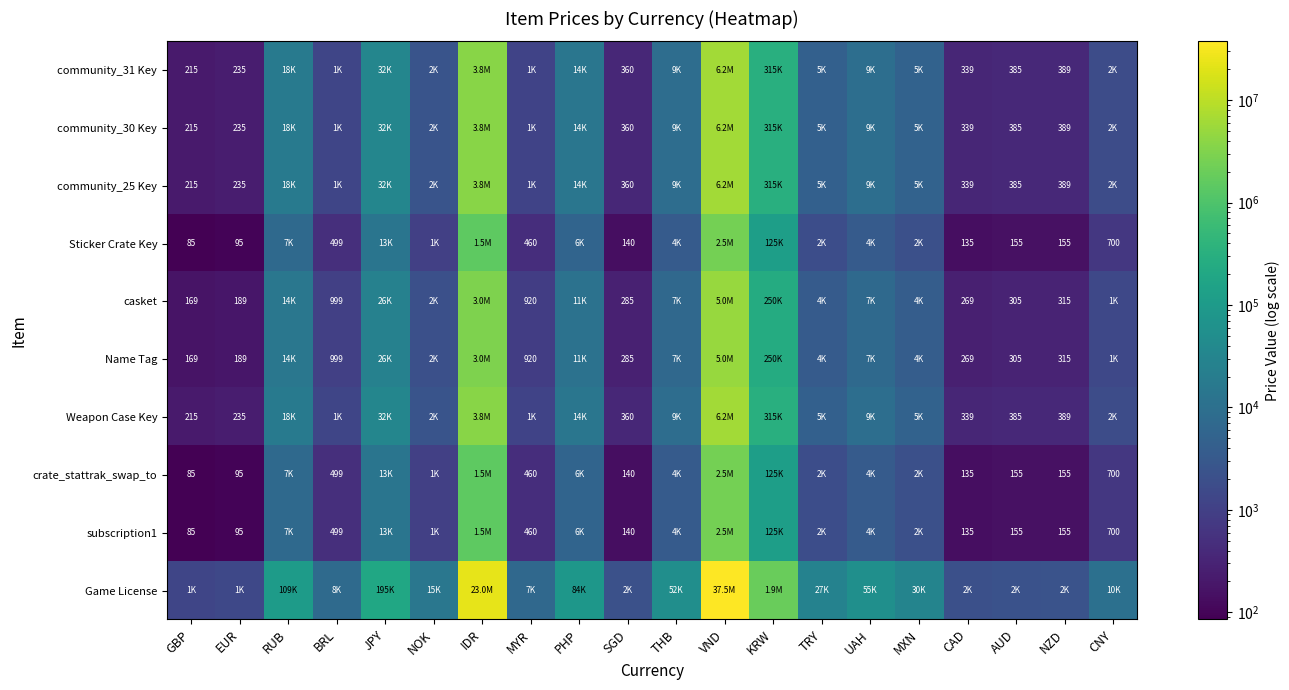

Is it true that Weapon Case Key equals 9392 at PHP?

False